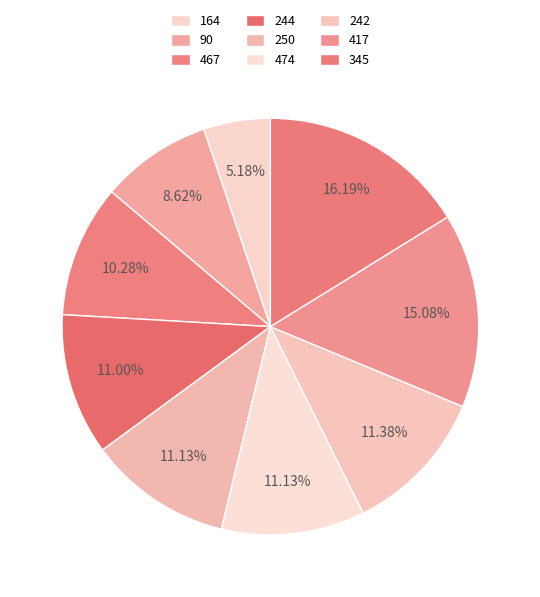

To the nearest percent, what is the average slice percentage?

11%